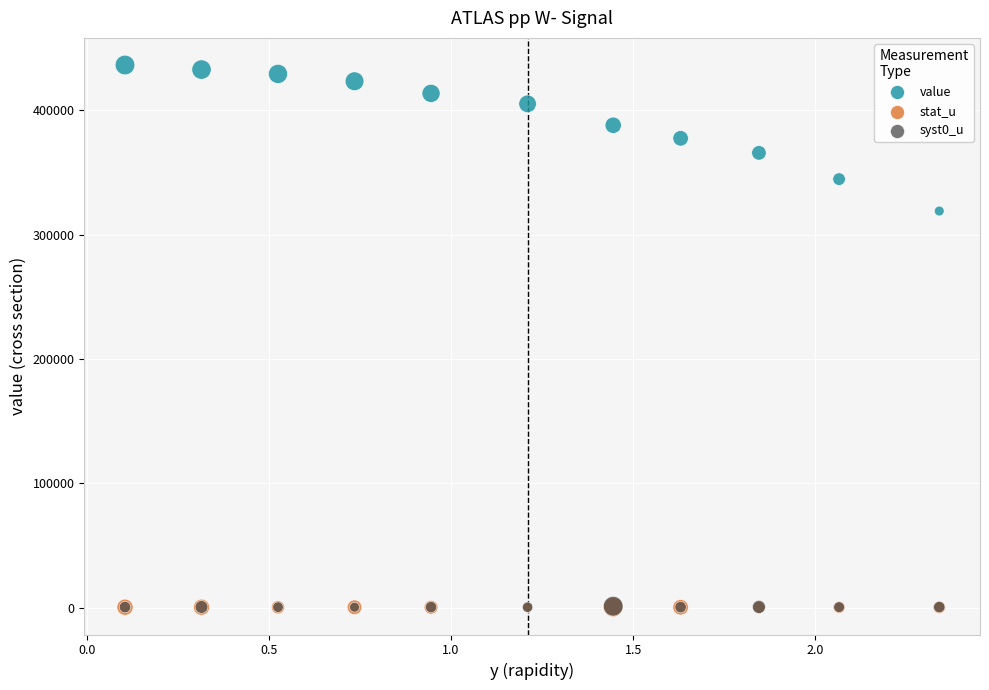

Which series contains the highest Y value?

value